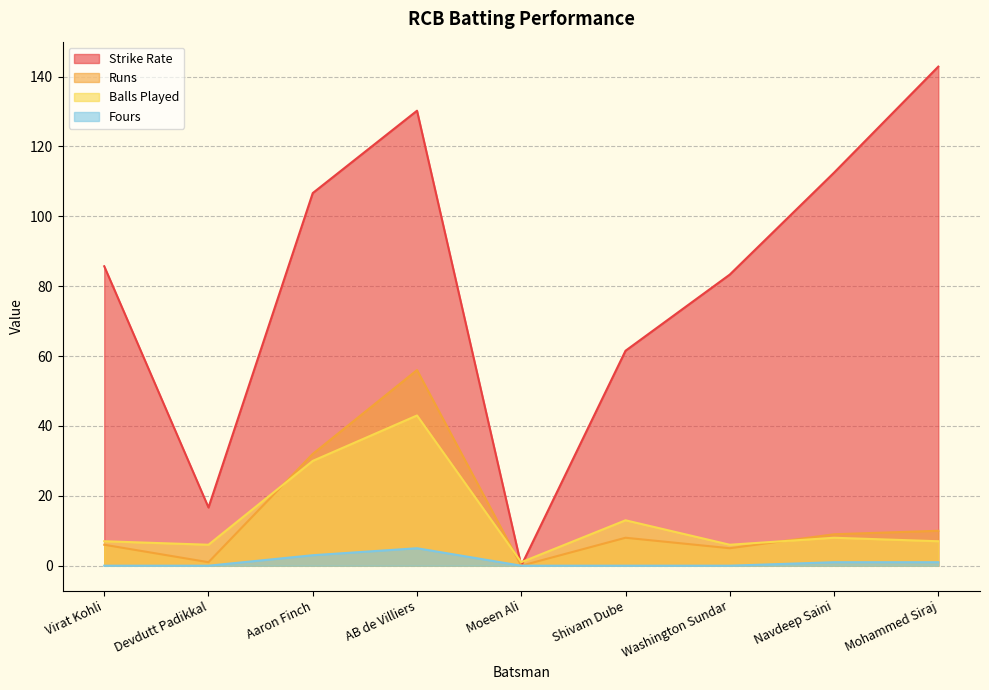

Which label corresponds to the largest value in the chart?

Mohammed Siraj